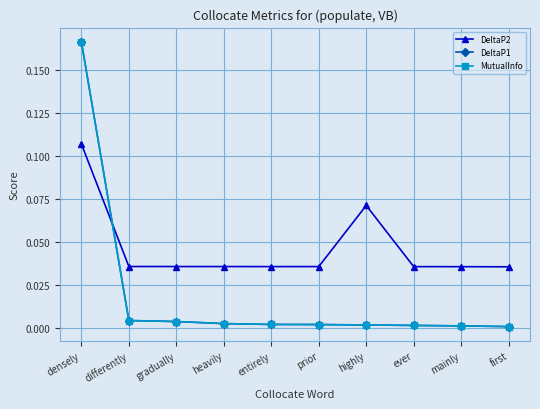

Does the chart have visible grid lines?

Yes